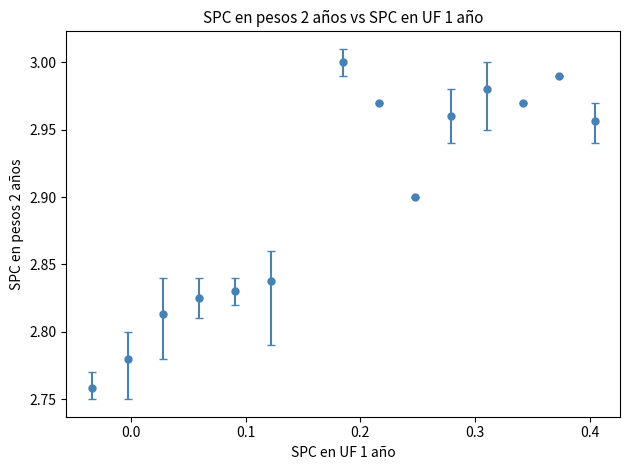

True or false: there are more than 0 points higher than both neighbors.

True